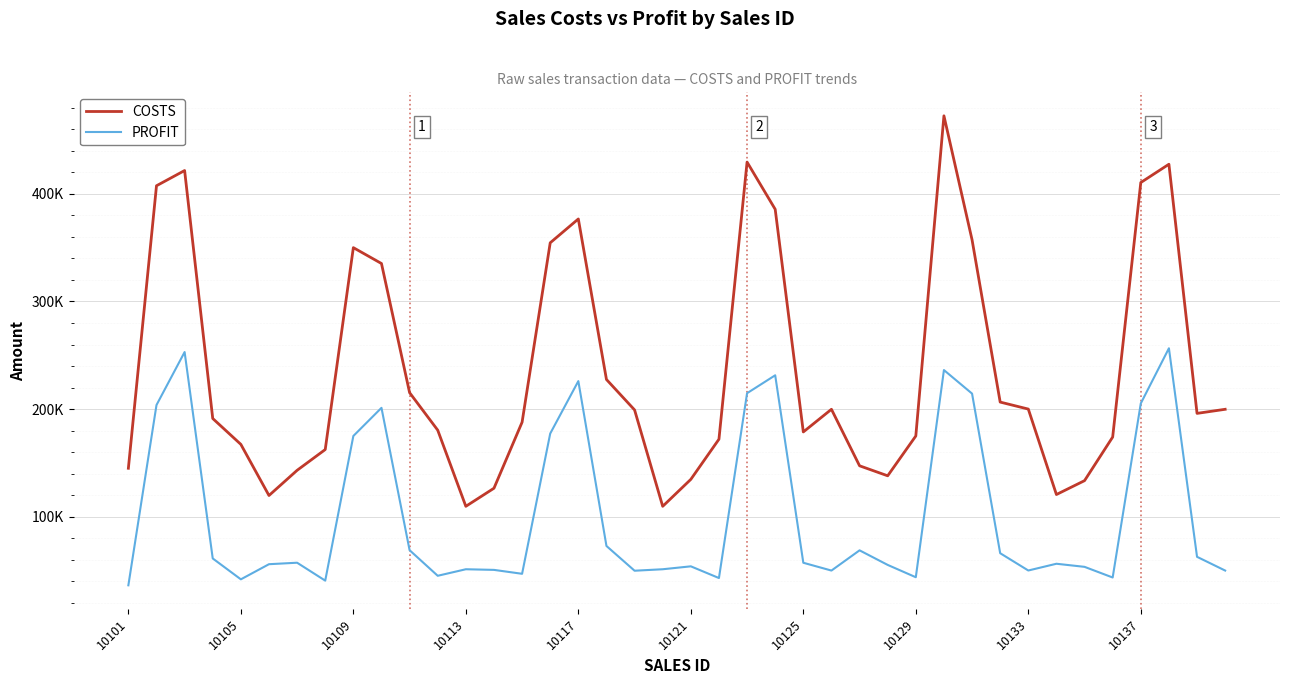

Is this an area chart (filled region under the line)?

No